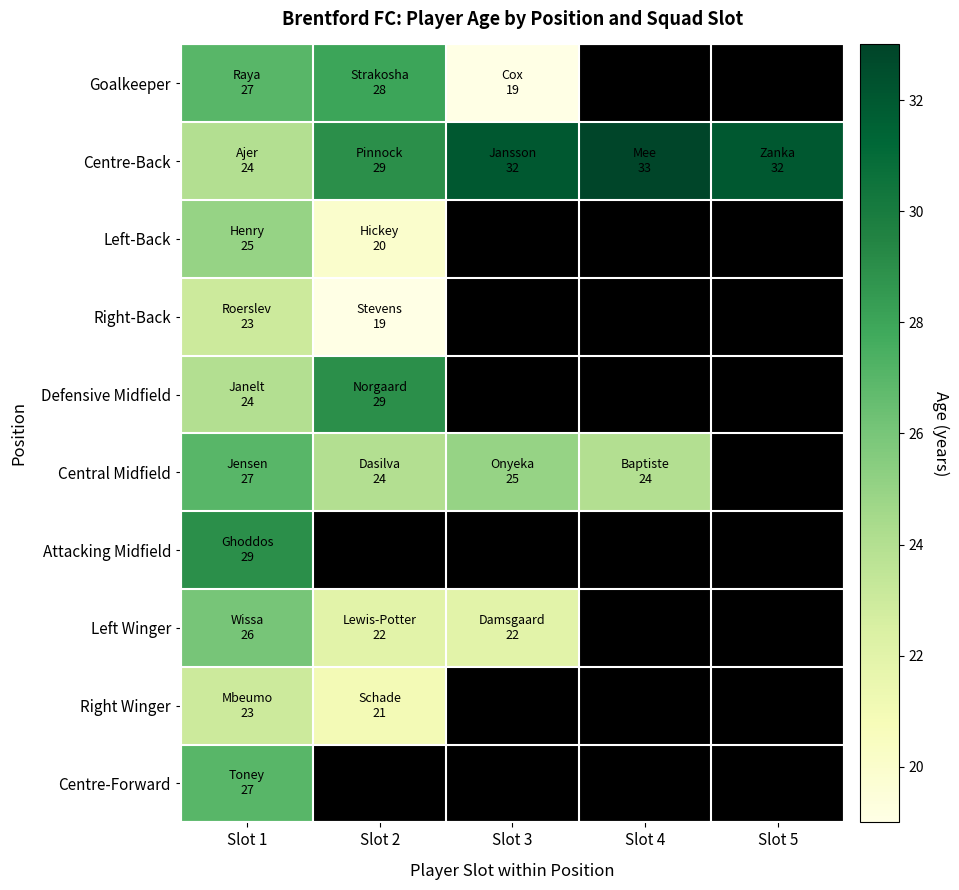

At which label does Left-Back reach its peak?

Slot 1